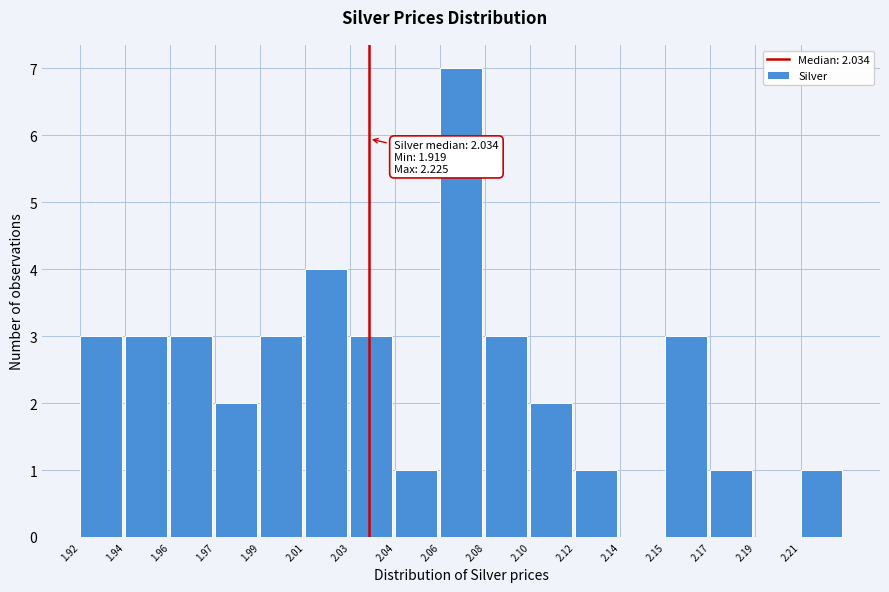

Reading right to left, what are all the values shown in this chart?

2.21=1	2.19=0	2.17=1	2.15=3	2.14=0	2.12=1	2.10=2	2.08=3	2.06=7	2.04=1	2.03=3	2.01=4	1.99=3	1.97=2	1.96=3	1.94=3	1.92=3